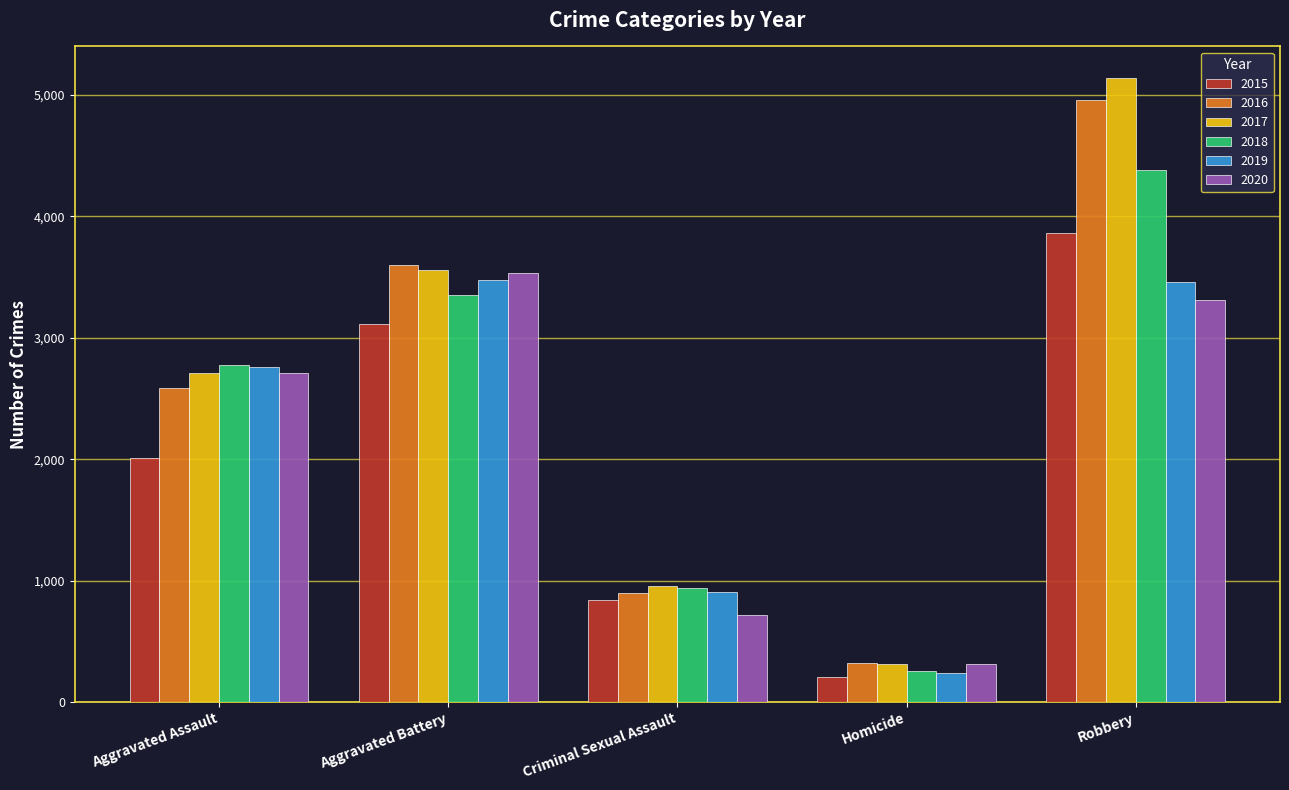

How many bars are there in total?

30